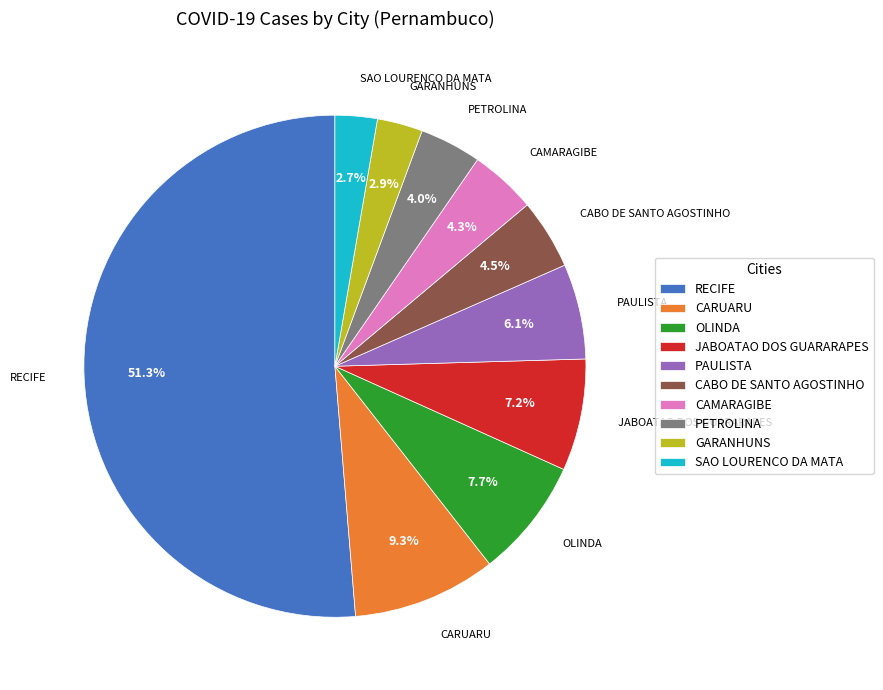

Which has a higher value, RECIFE or OLINDA?

RECIFE